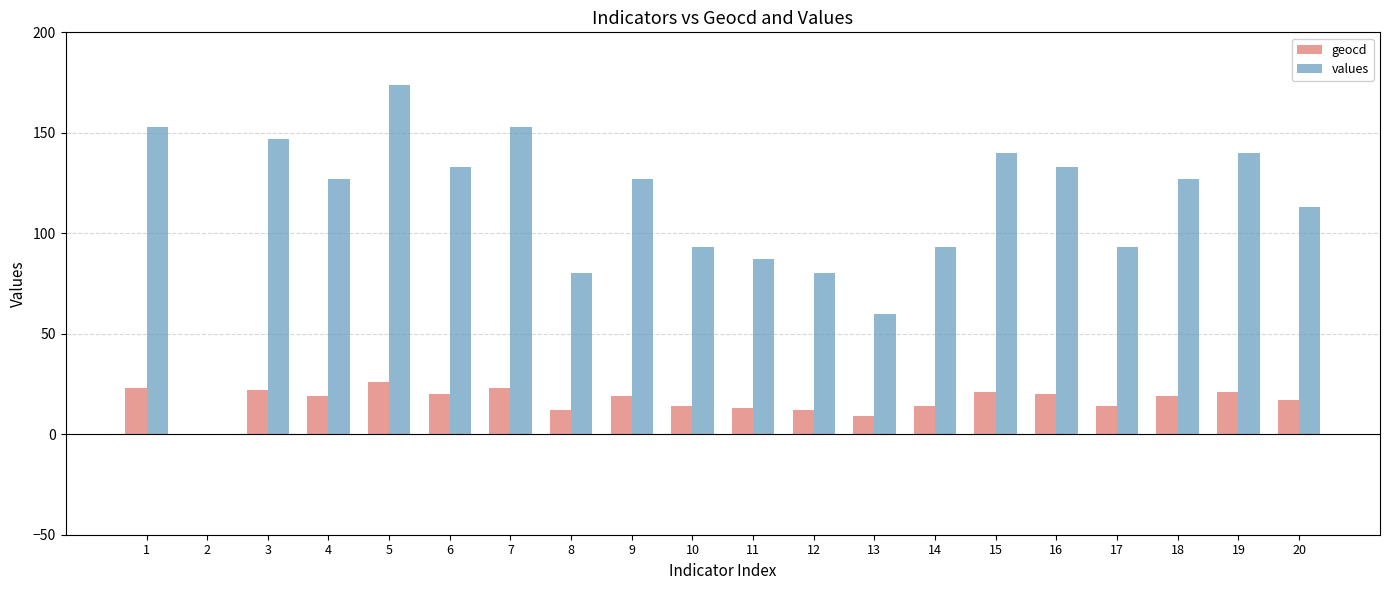

At which category is the sum across all series the highest?

5